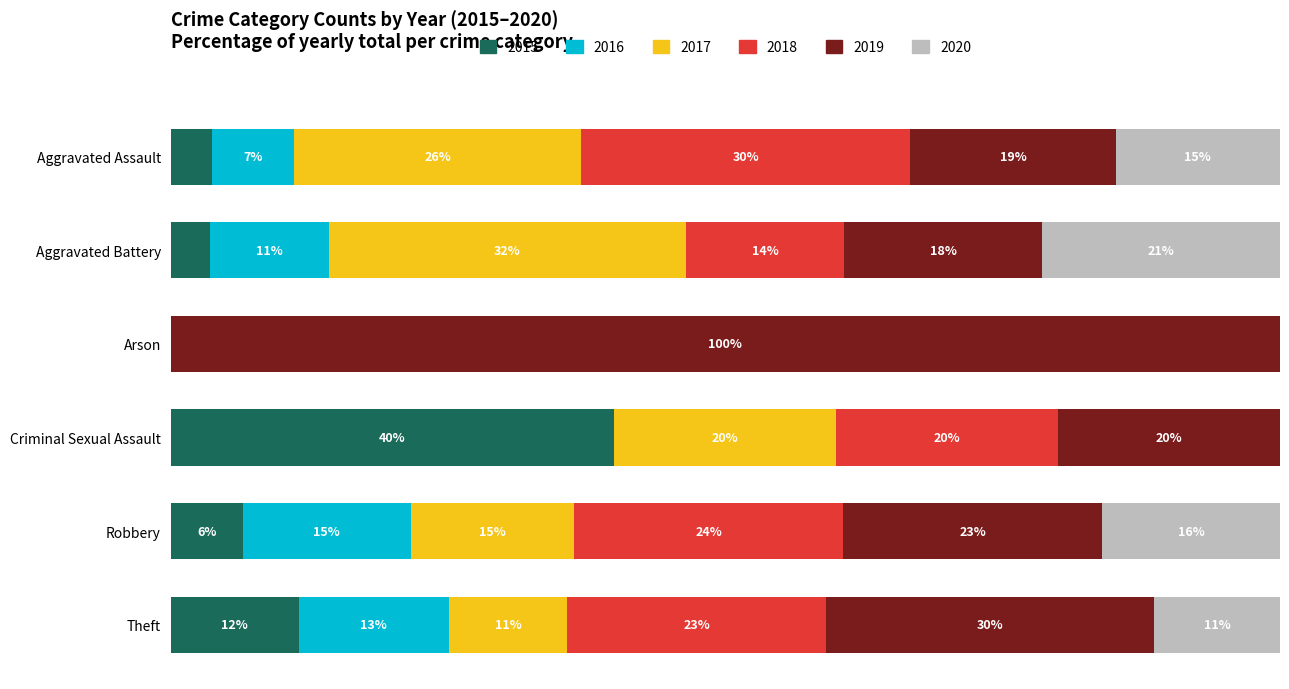

What are all the series names shown in the legend?

2015, 2016, 2017, 2018, 2019, 2020